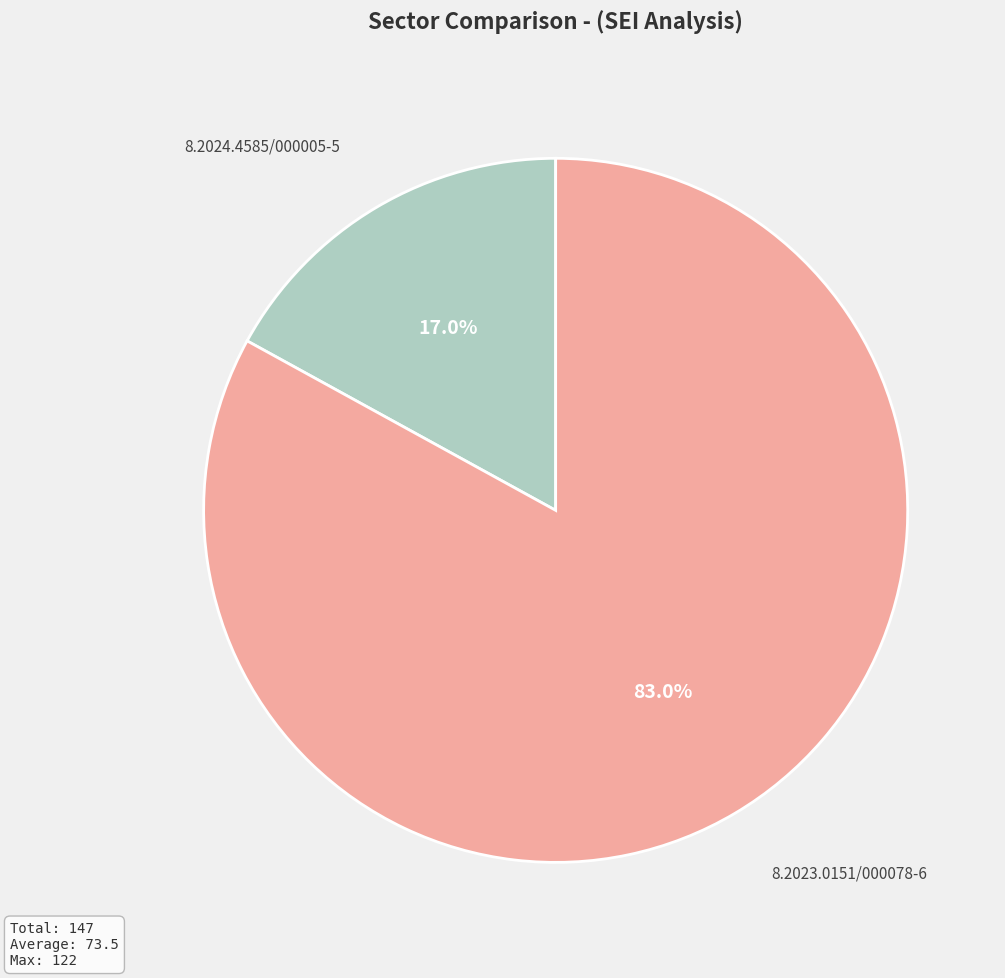

To the nearest percent, what percentage of the pie is 8.2024.4585/000005-5?

17%